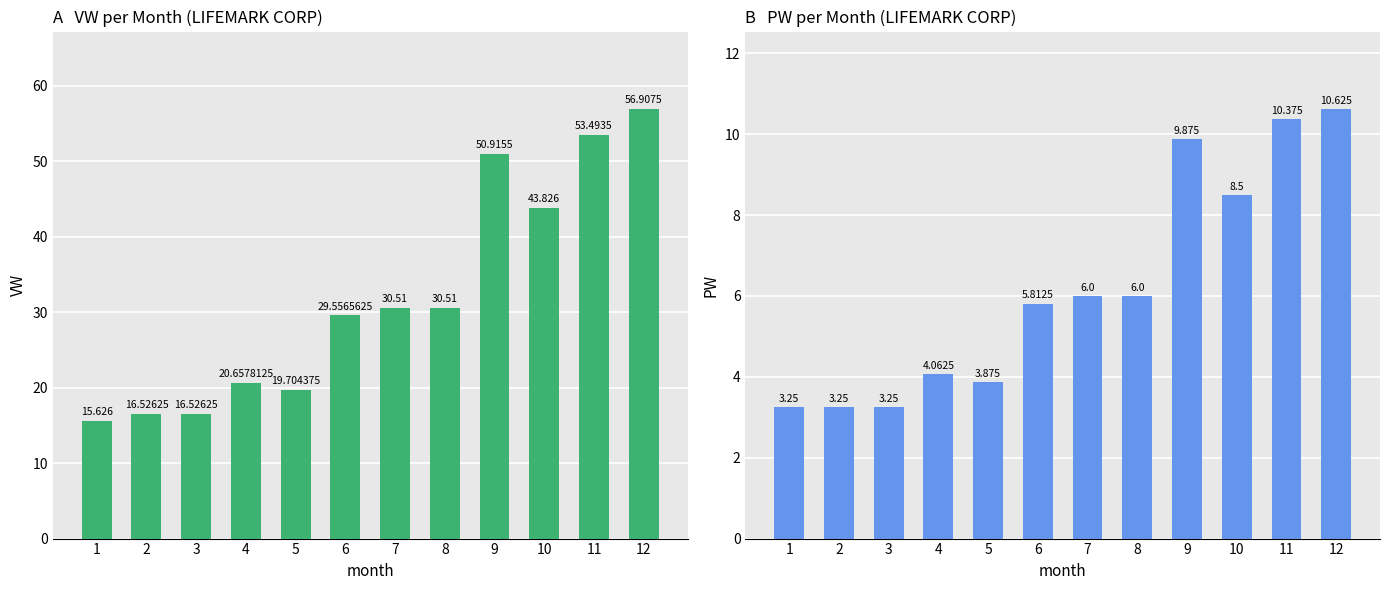

At which label is PW closest to 6?

7